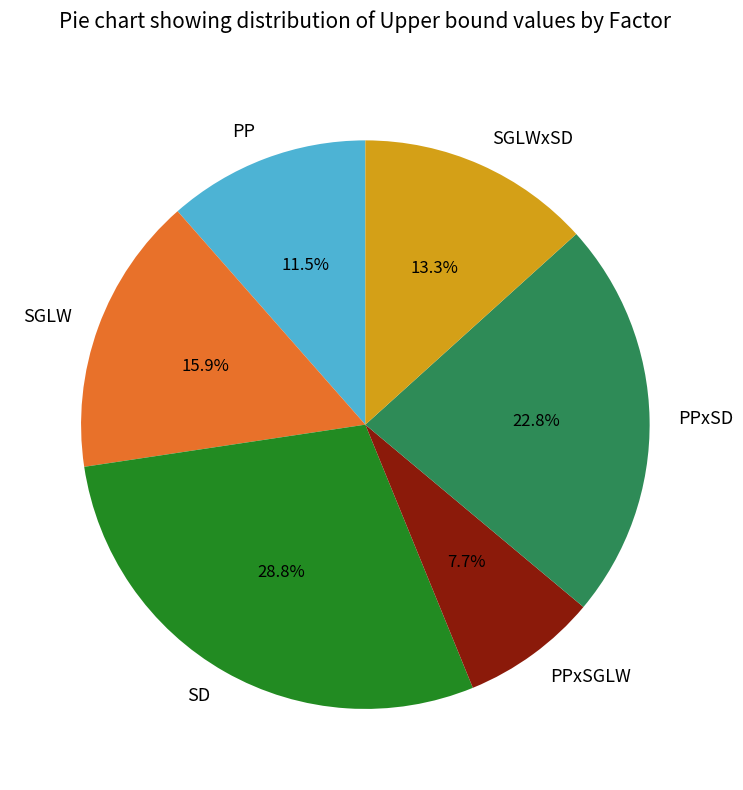

Is the sum of SGLWxSD and PPxSGLW greater than half?

No